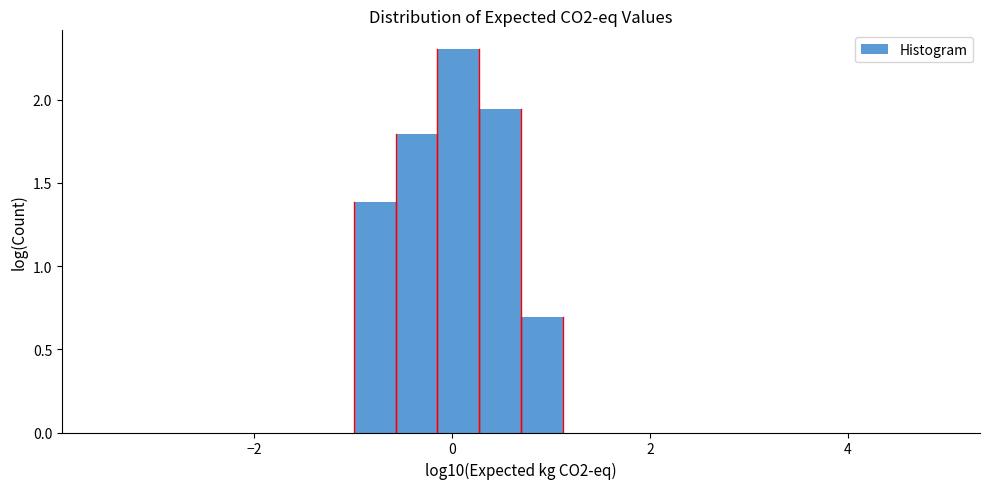

Around what value on the x-axis is the tallest bar? Give the approximate position of its centre, as read against the axis.

0.0